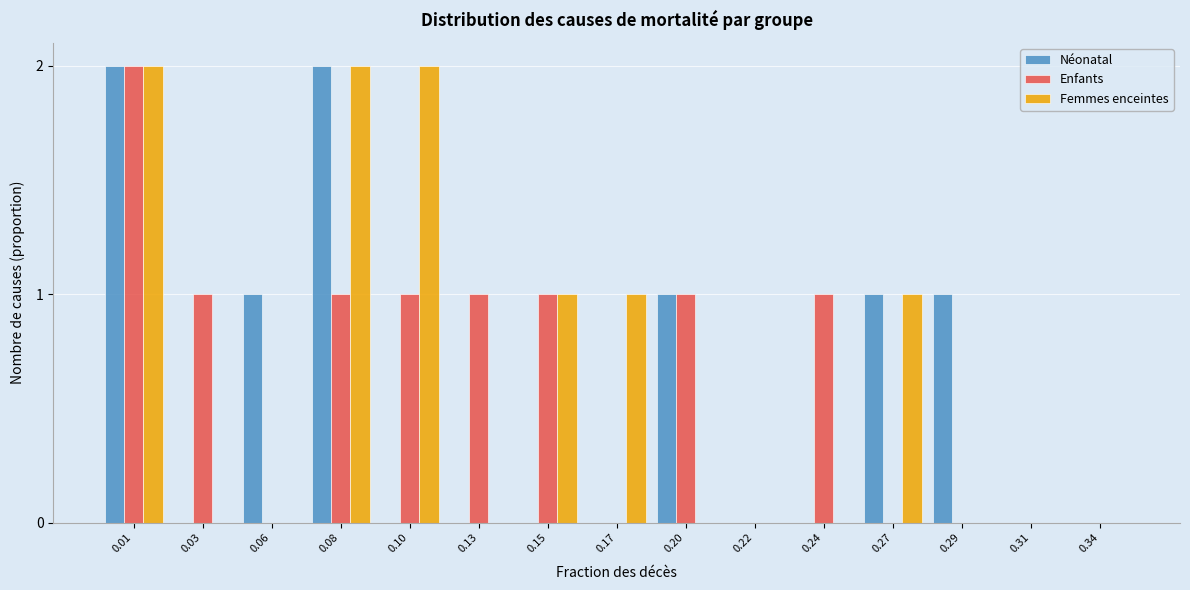

True or false: Néonatal has a value of 0 at 0.34.

True